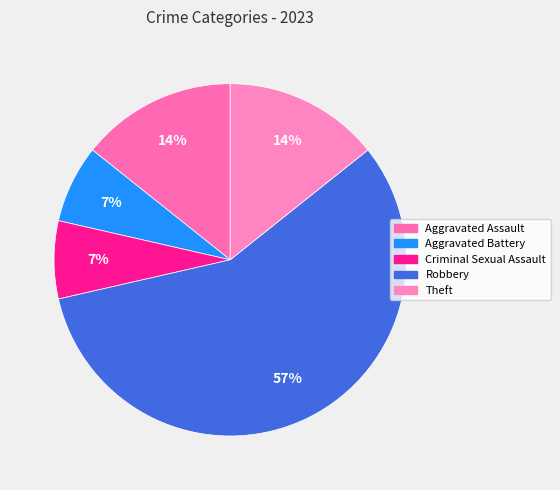

How many segments does this pie chart have?

5